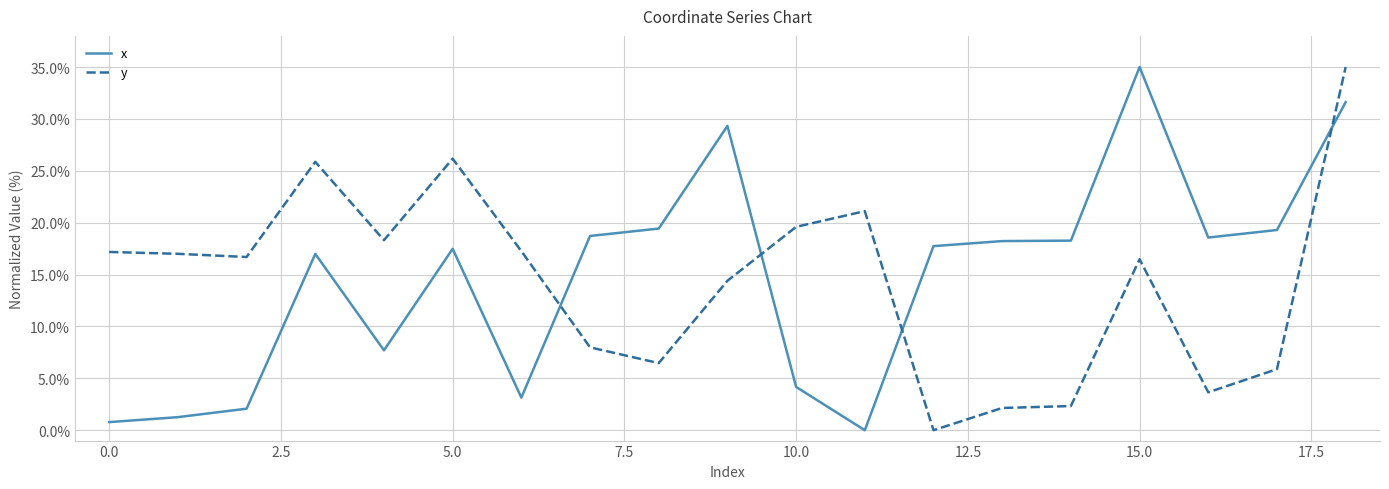

What are all the series names shown in the legend?

x, y